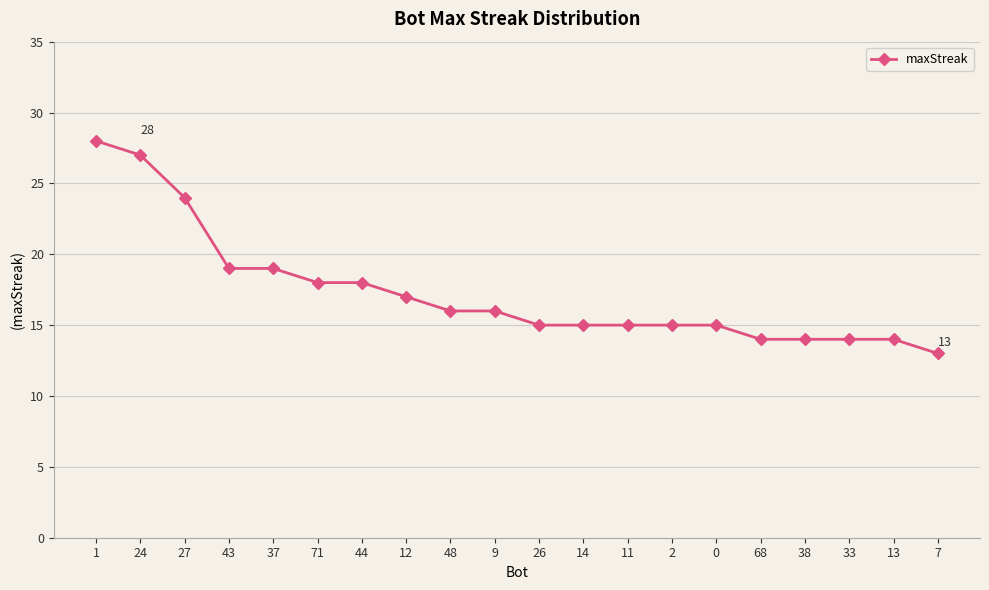

What is the smallest value displayed?

13